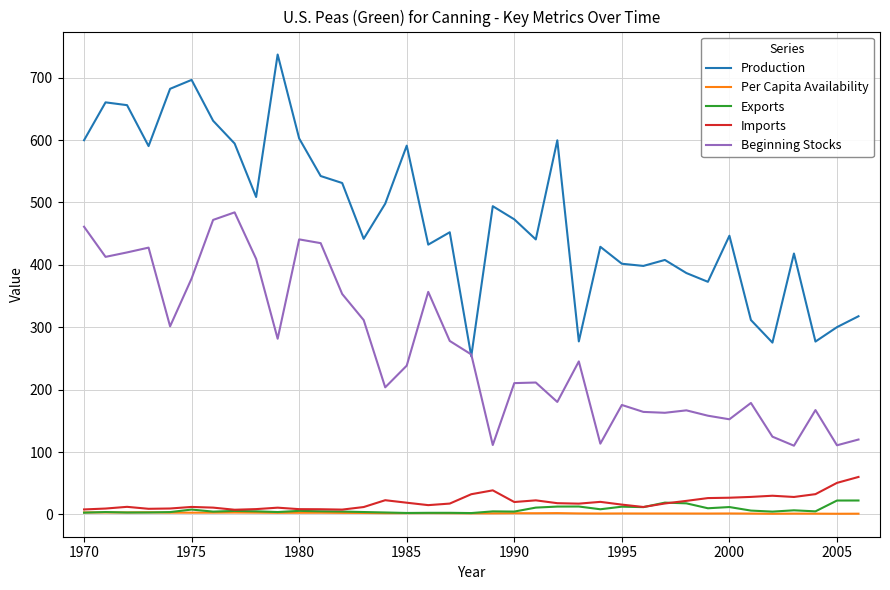

True or false: Exports and Production intersect in this chart.

False